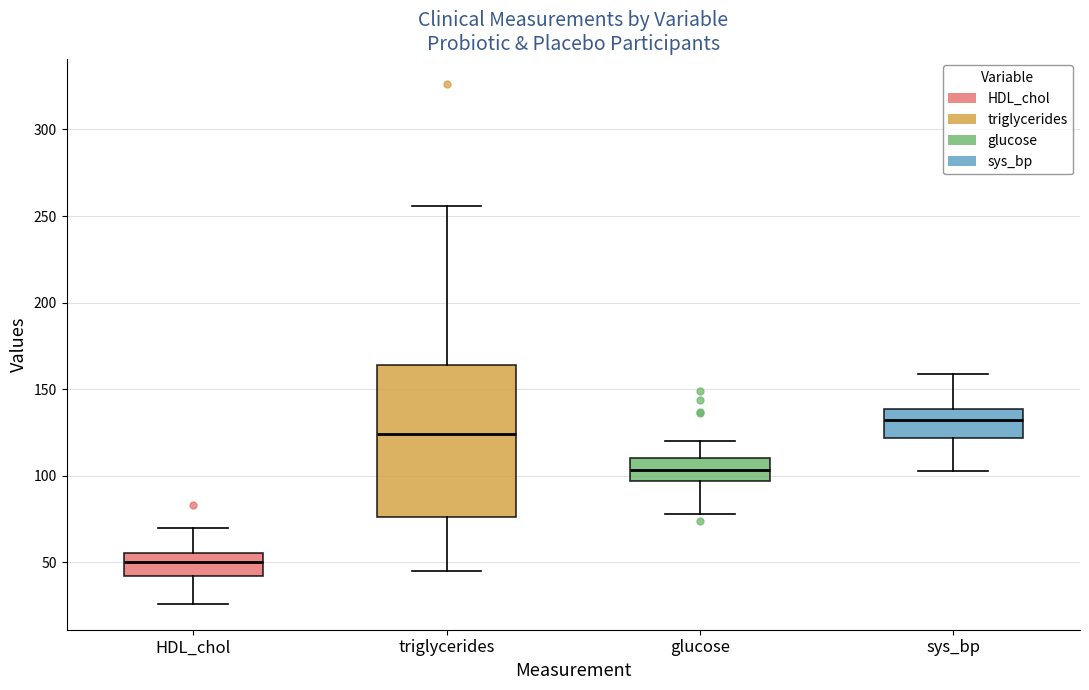

Reading left to right, read every box against the y-axis: the position of its median line, the range the box covers, and the ends of its whiskers. The values are not printed on the chart, so give them approximately, as read against the axis.

HDL_chol: median 50, box 40 to 55, whiskers 25 to 70
triglycerides: median 125, box 75 to 165, whiskers 45 to 255
glucose: median 105, box 95 to 110, whiskers 80 to 120
sys_bp: median 130, box 120 to 140, whiskers 105 to 160